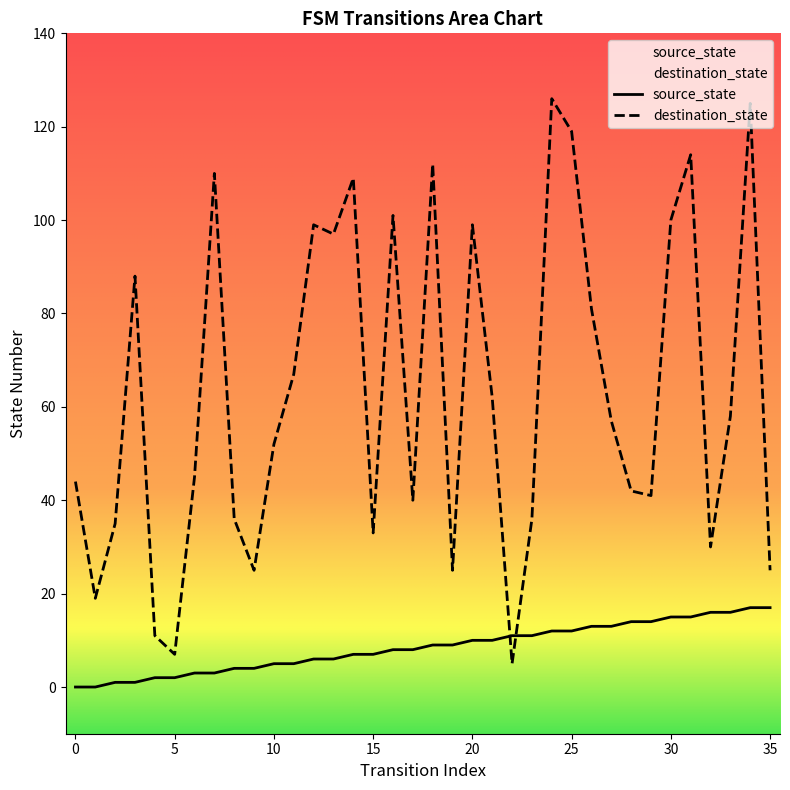

Where is the first local maximum for destination_state?

3